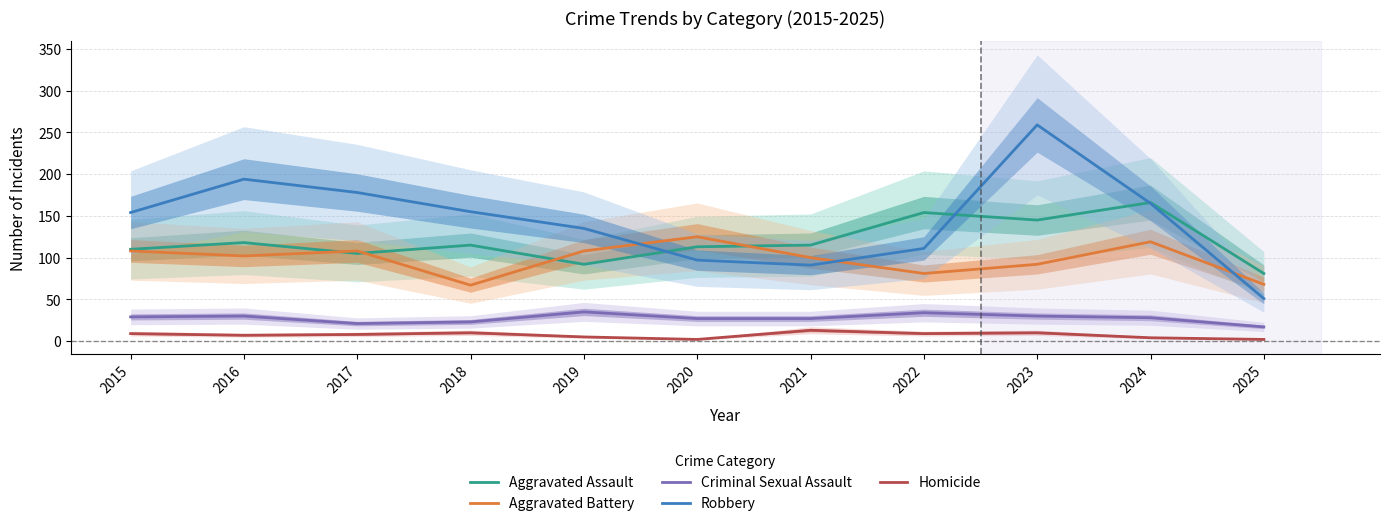

How many series are shown in this chart?

5